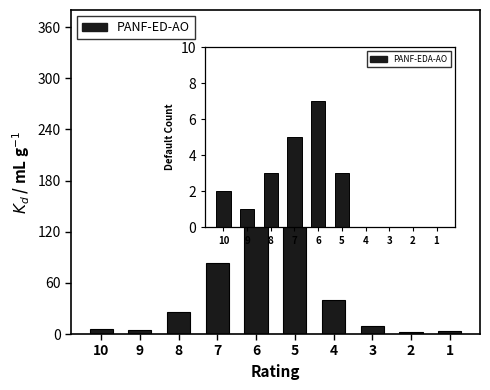

Which category has the highest value across all series?

6